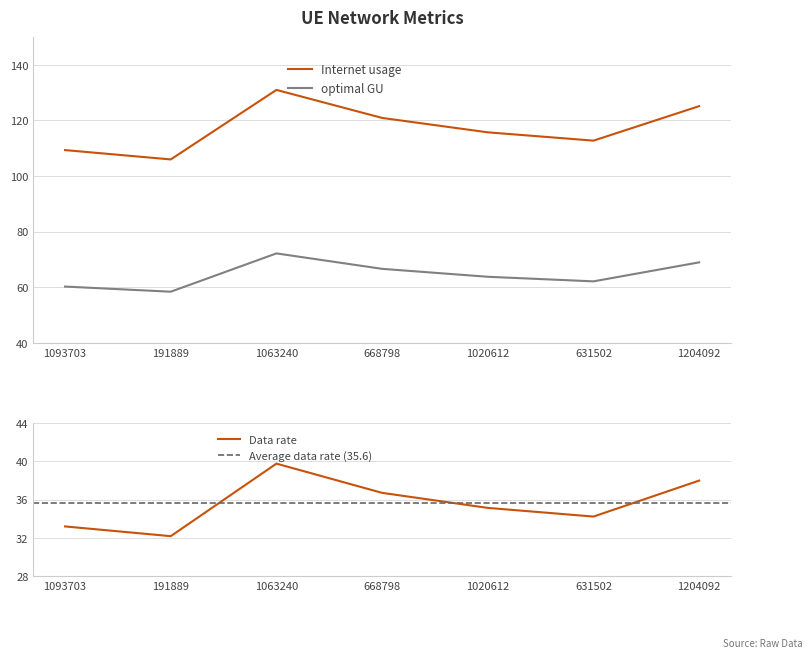

At which category is the sum across all series the highest?

1063240